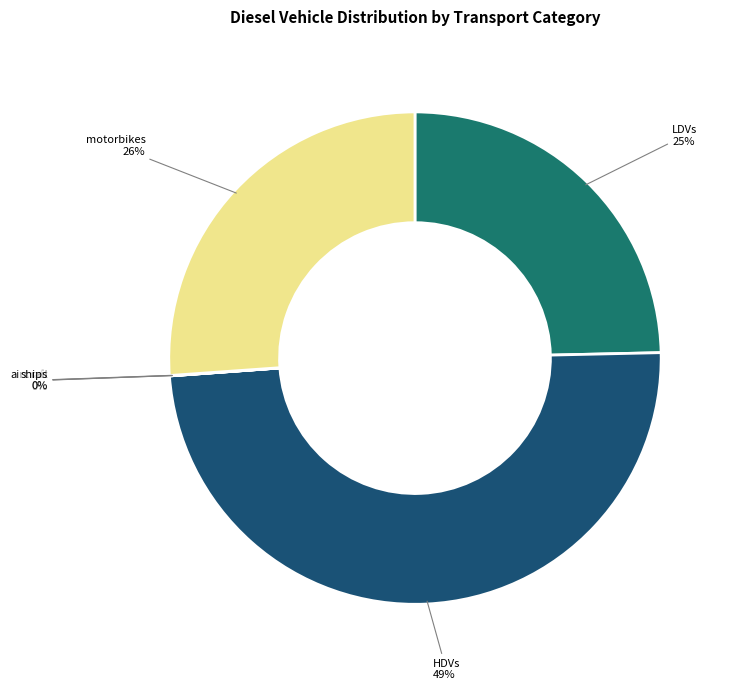

Is there any slice that represents more than half of the pie?

No